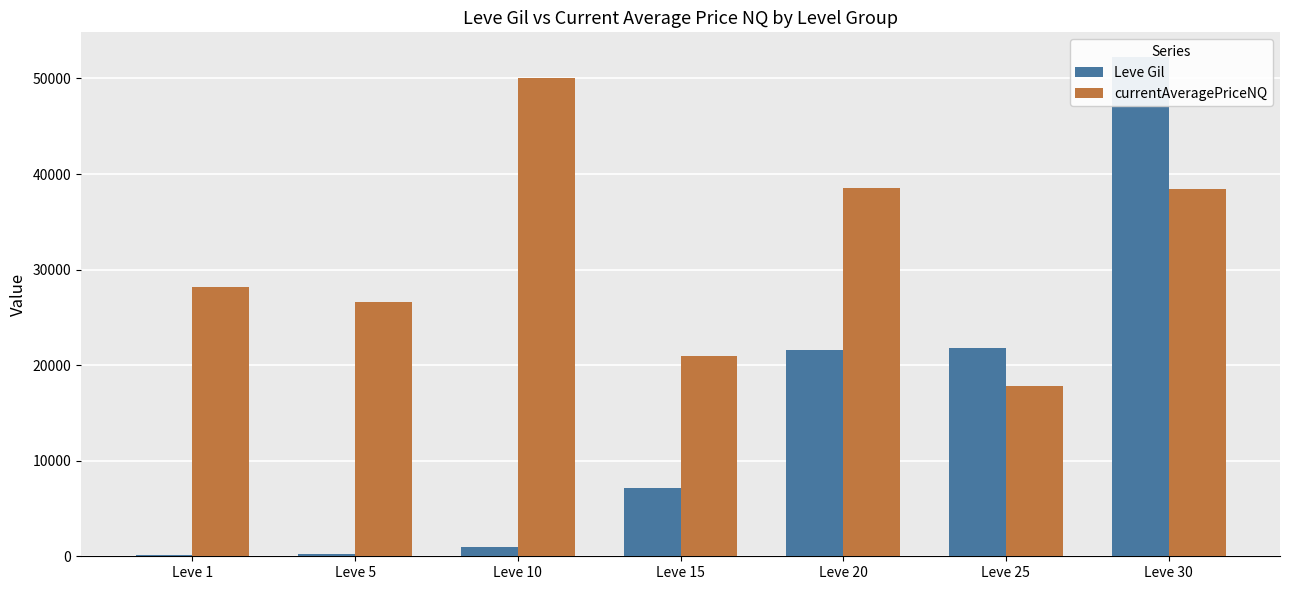

At Leve 10, list the series in order from smallest to largest.

Leve Gil, currentAveragePriceNQ